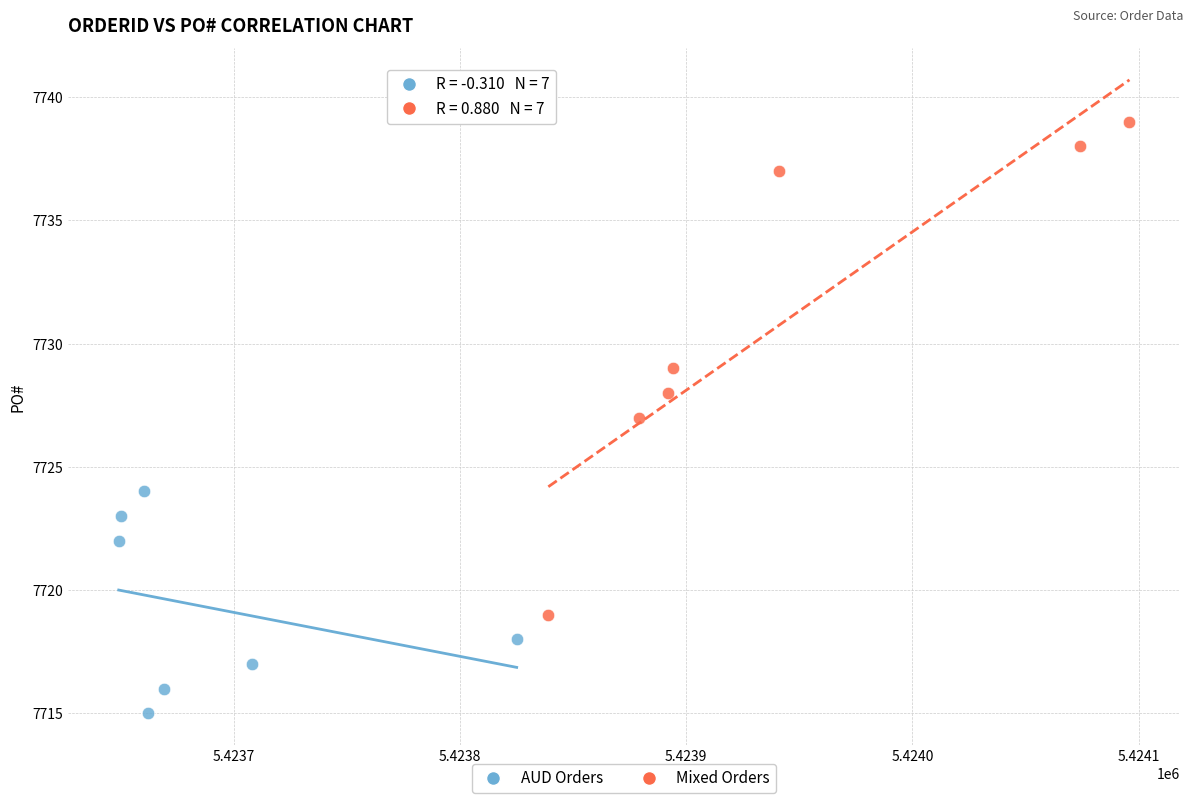

Which series has the widest spread of Y values?

Mixed Orders